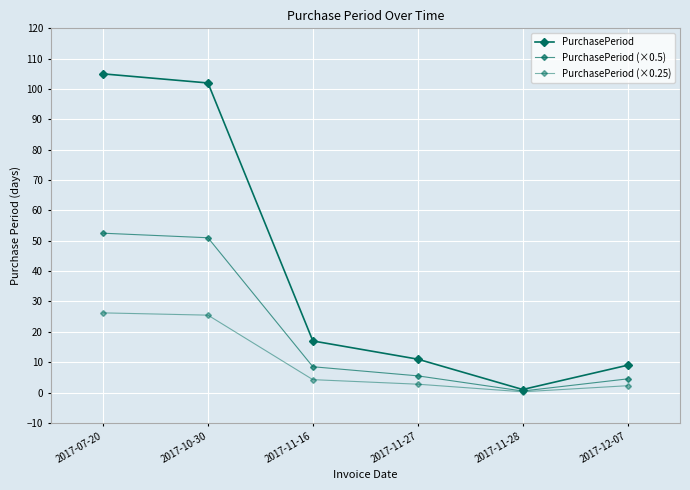

Reading left to right, list all the values displayed in this chart.

PurchasePeriod: 105.0	102.0	17.0	11.0	1.0	9.0
PurchasePeriod (×0.5): 52.5	51.0	8.5	5.5	0.5	4.5
PurchasePeriod (×0.25): 26.2	25.5	4.2	2.8	0.2	2.2